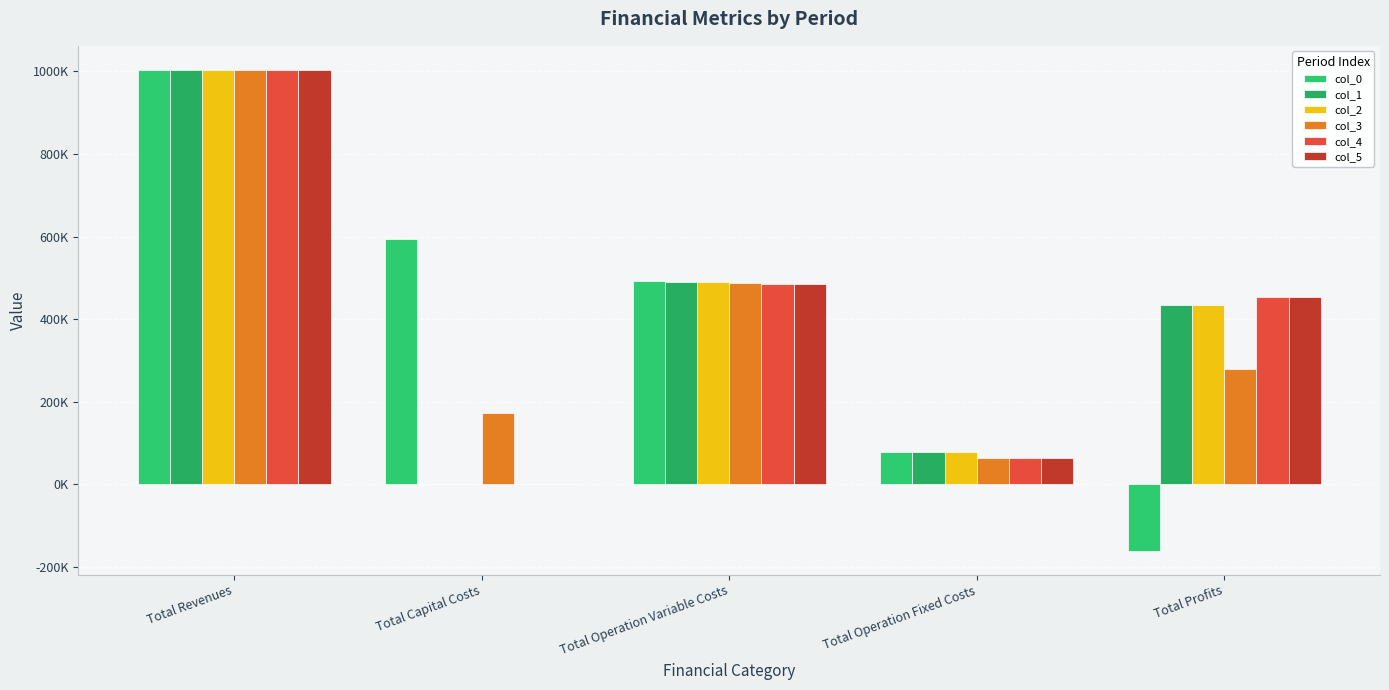

Which series has the largest range (max minus min)?

col_0